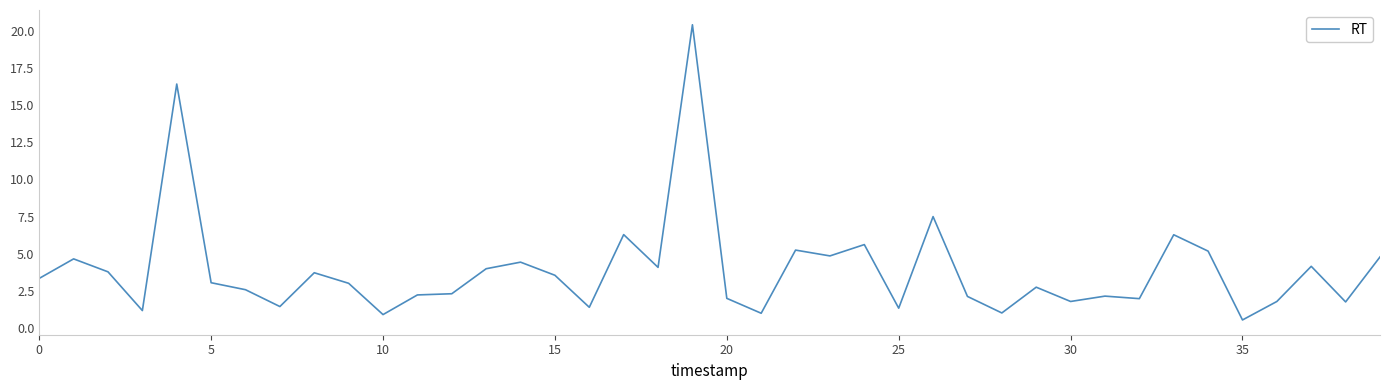

What is the maximum value shown in the chart?

20.4